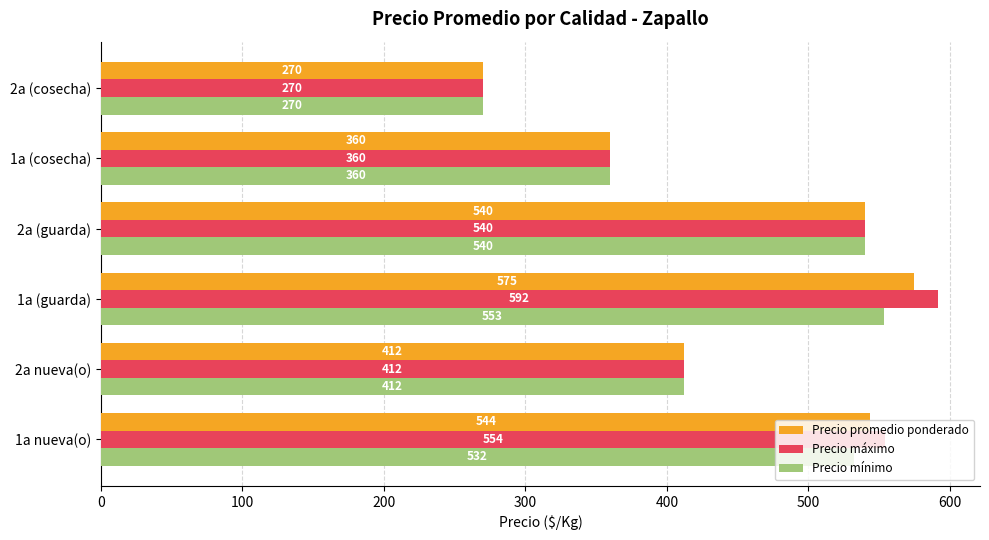

Is the value of Precio promedio ponderado at 2a nueva(o) greater than the value of Precio máximo at 2a (guarda)?

No